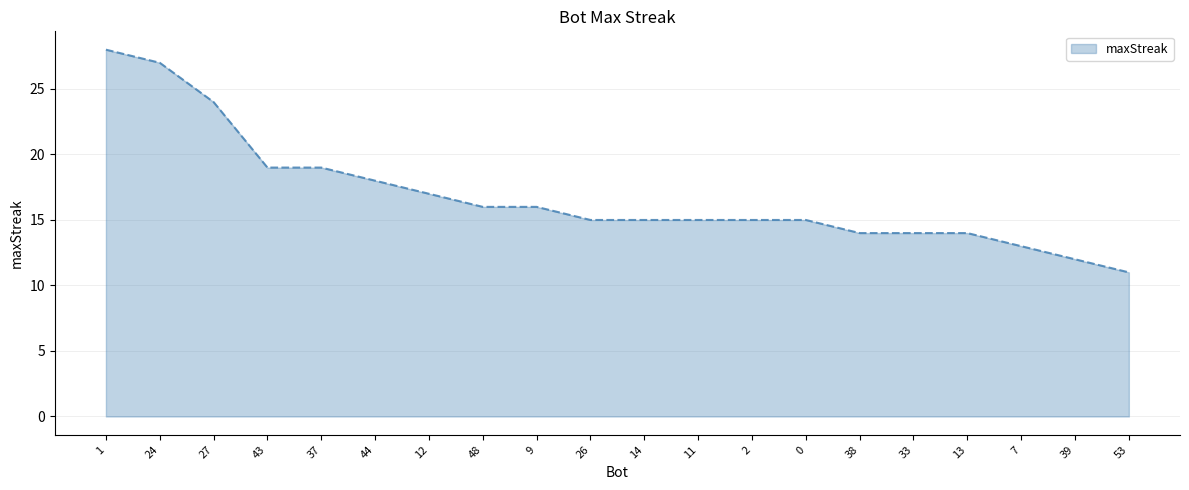

What is the sum of the values at 0 and 44?

33